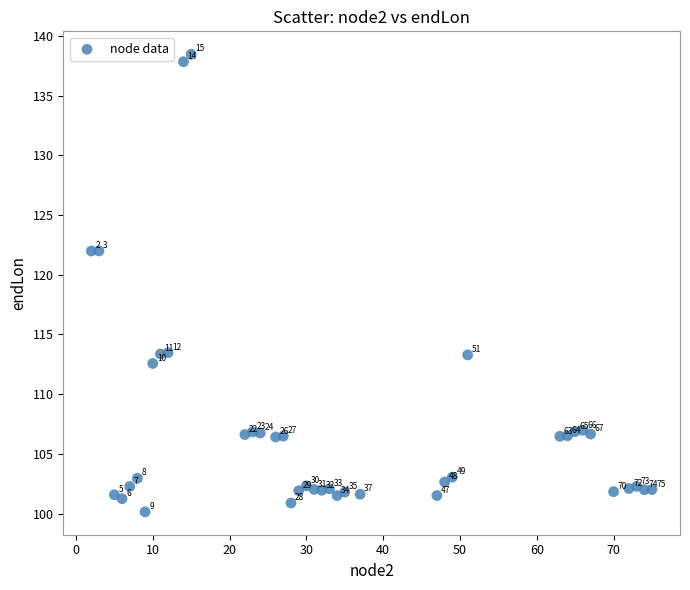

What is the range of Y values (max minus min)?

38.3